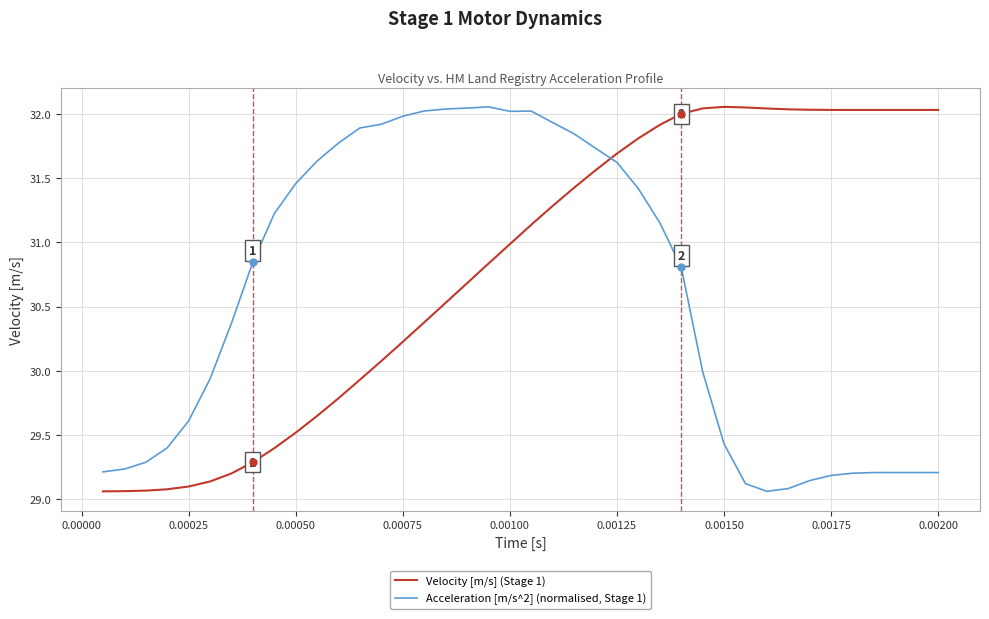

Which series has the largest total across all categories?

Velocity [m/s] (Stage 1)